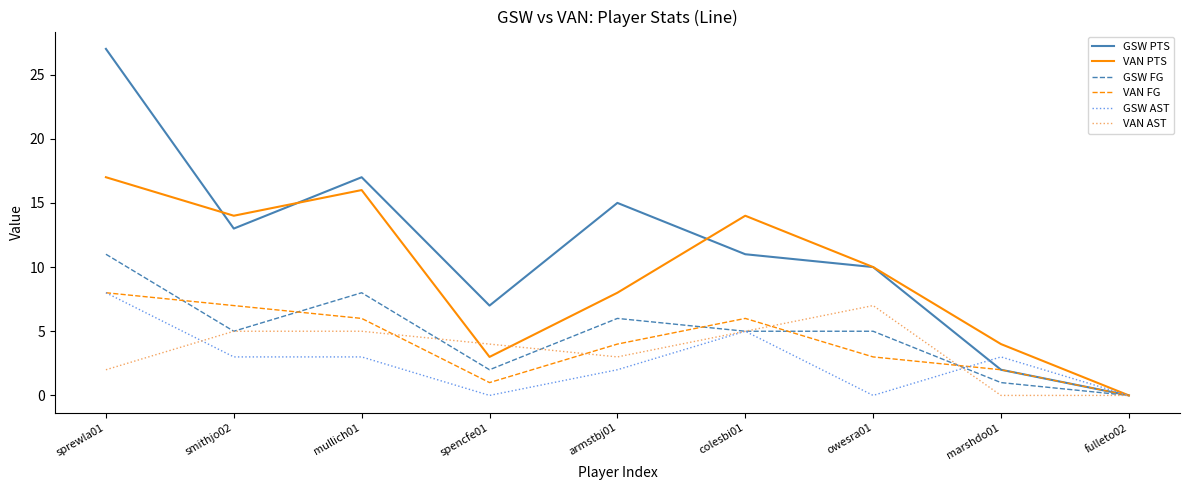

Is the value of VAN PTS at mullich01 greater than the value of VAN AST at sprewla01?

Yes